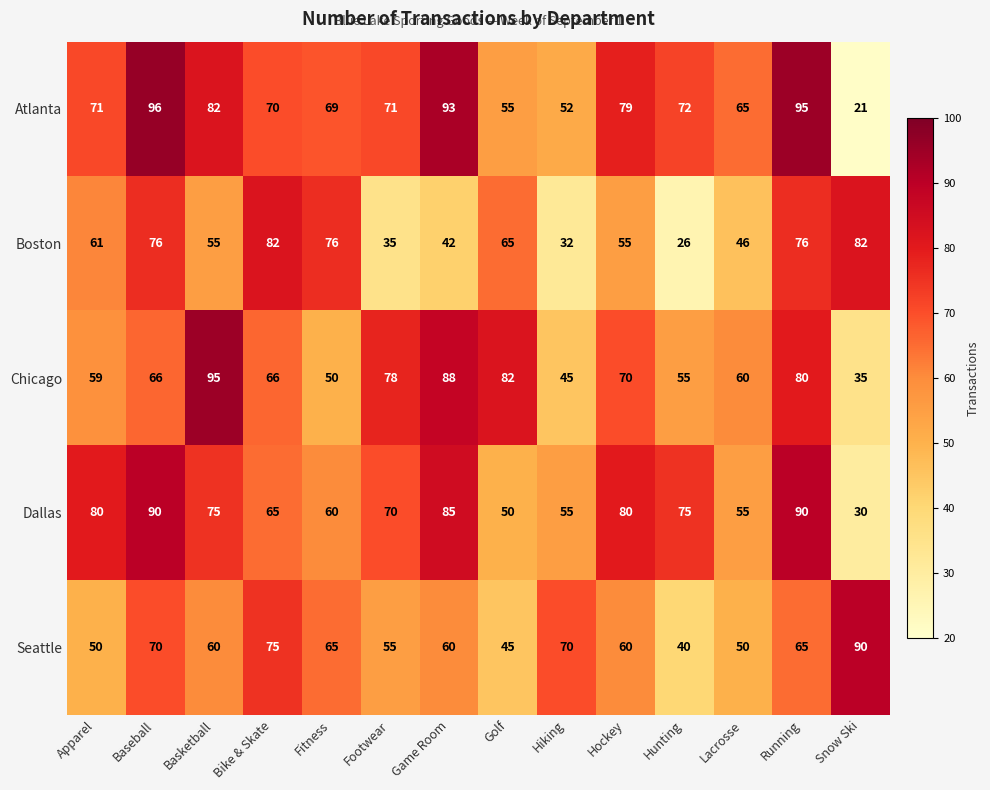

At which label does Dallas first exceed 75?

Apparel